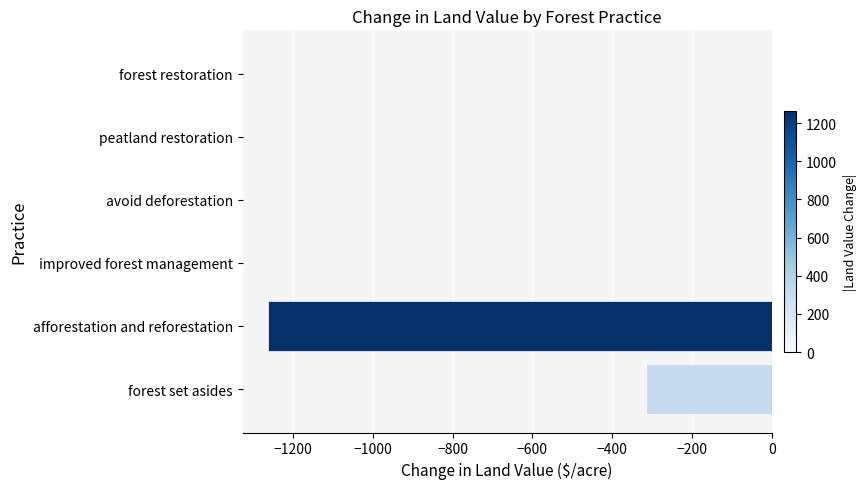

Between avoid deforestation and forest set asides, which is larger?

avoid deforestation